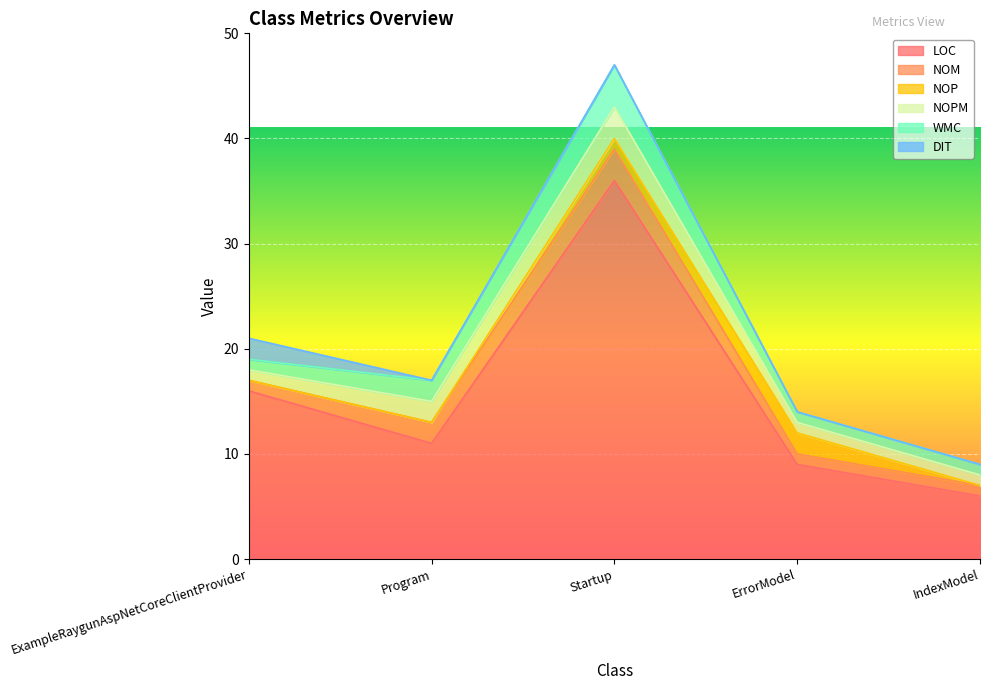

True or false: DIT has more than 2 points higher than both neighbors.

False